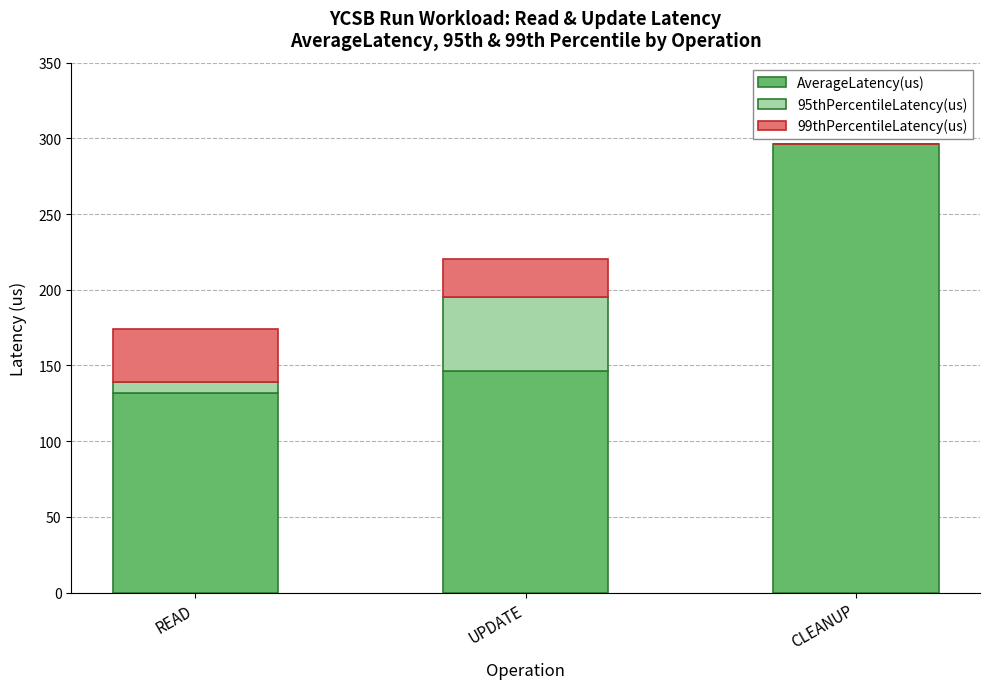

At which category is the sum across all series the highest?

CLEANUP